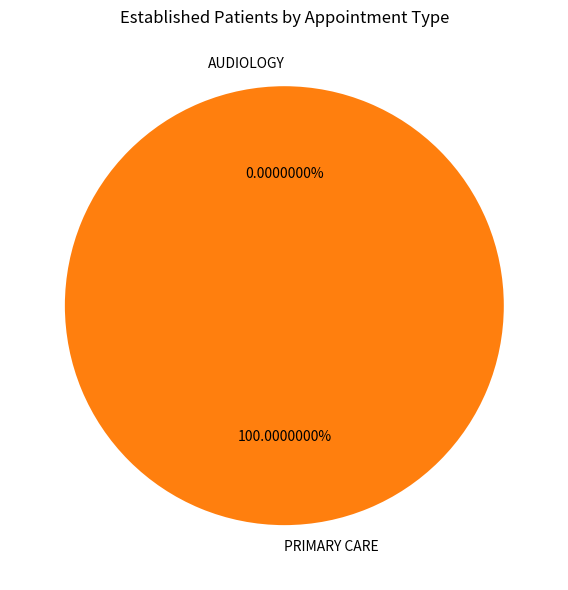

Is the sum of PRIMARY CARE and AUDIOLOGY greater than half?

Yes